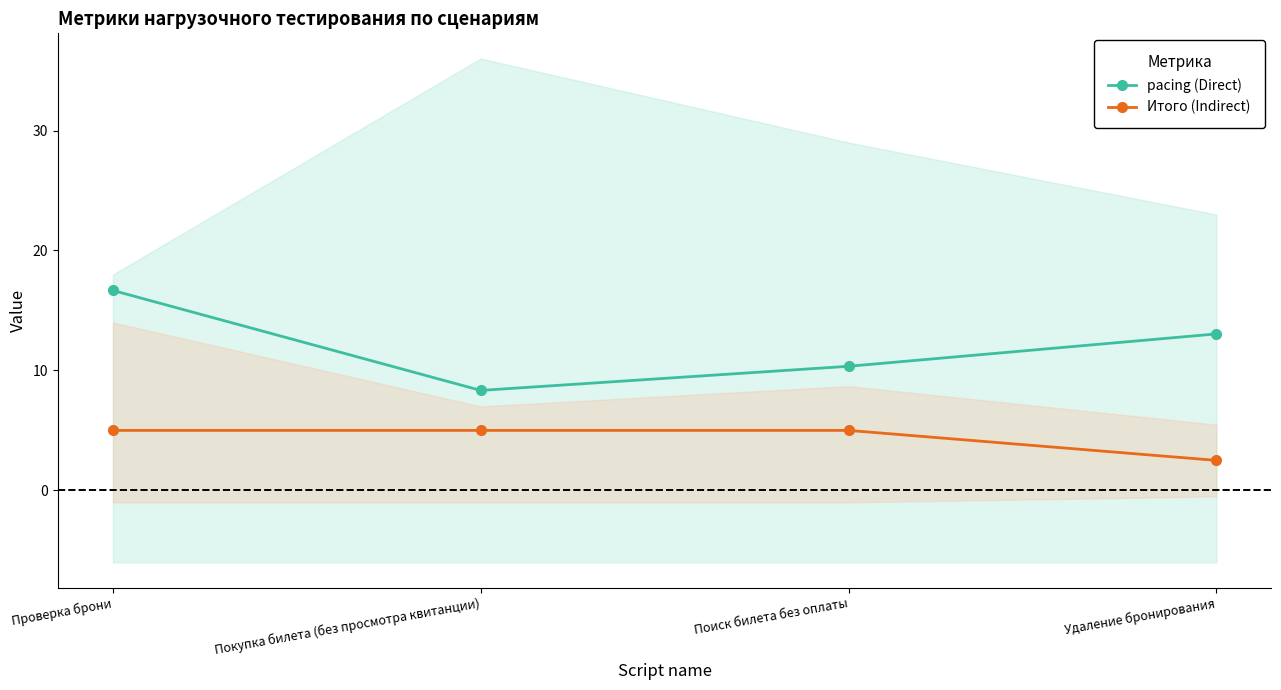

What is the lowest value of the pacing (Direct) series?

8.3